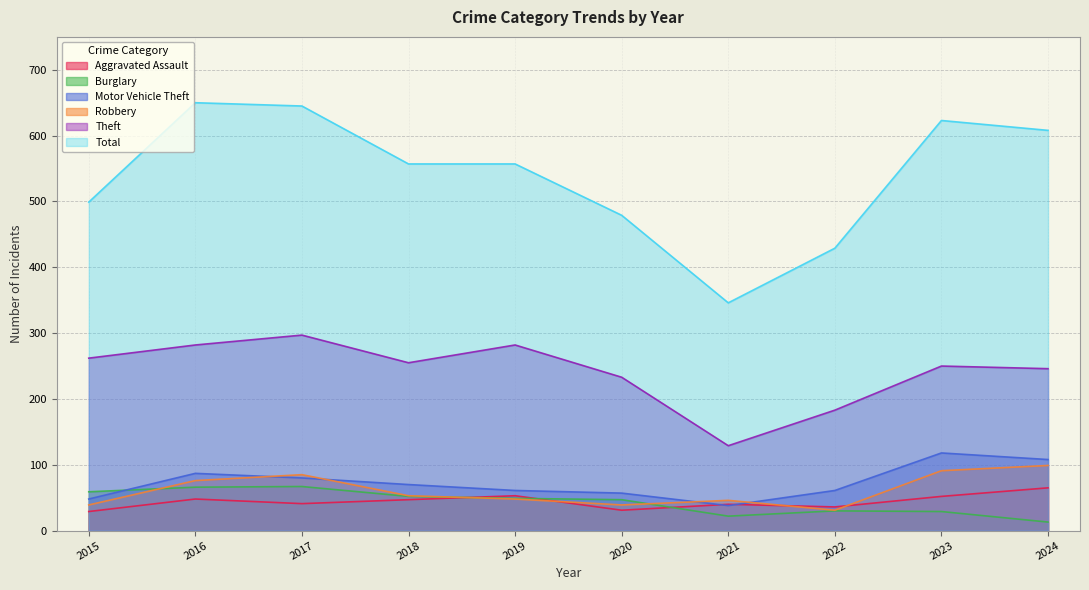

How many data points in Robbery are above 53?

4